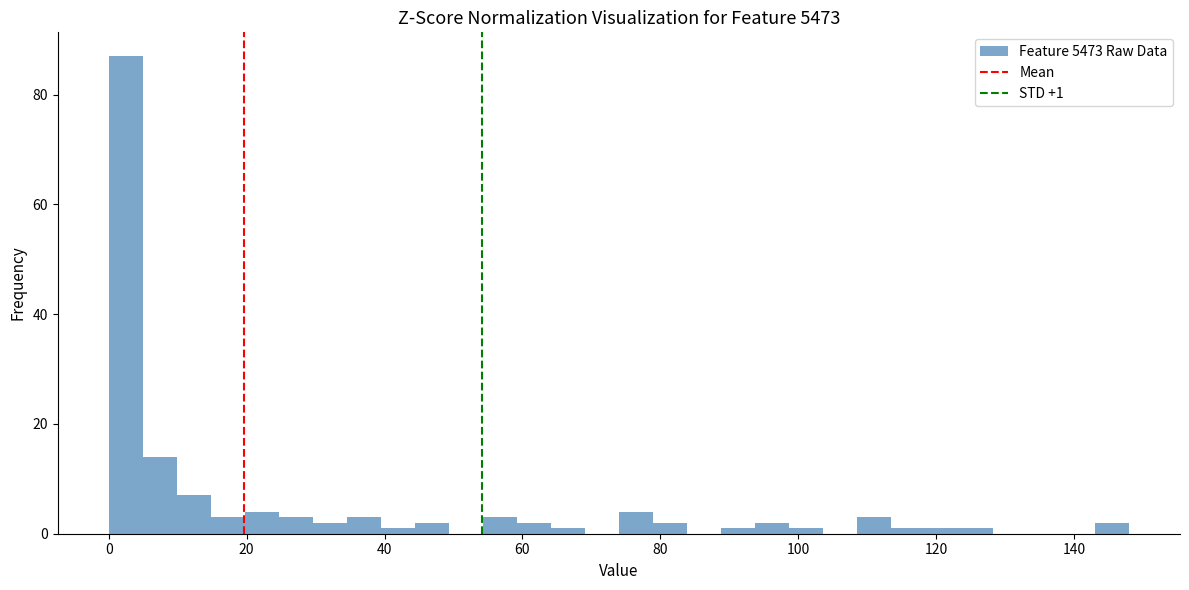

Around what value on the x-axis is the tallest bar? Give the approximate position of its centre, as read against the axis.

2